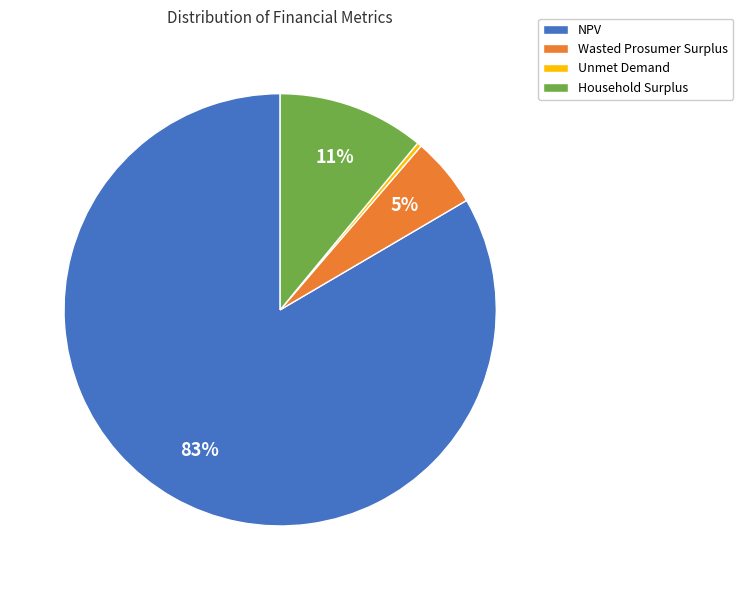

Rank the categories by value from lowest to highest.

Unmet Demand, Wasted Prosumer Surplus, Household Surplus, NPV